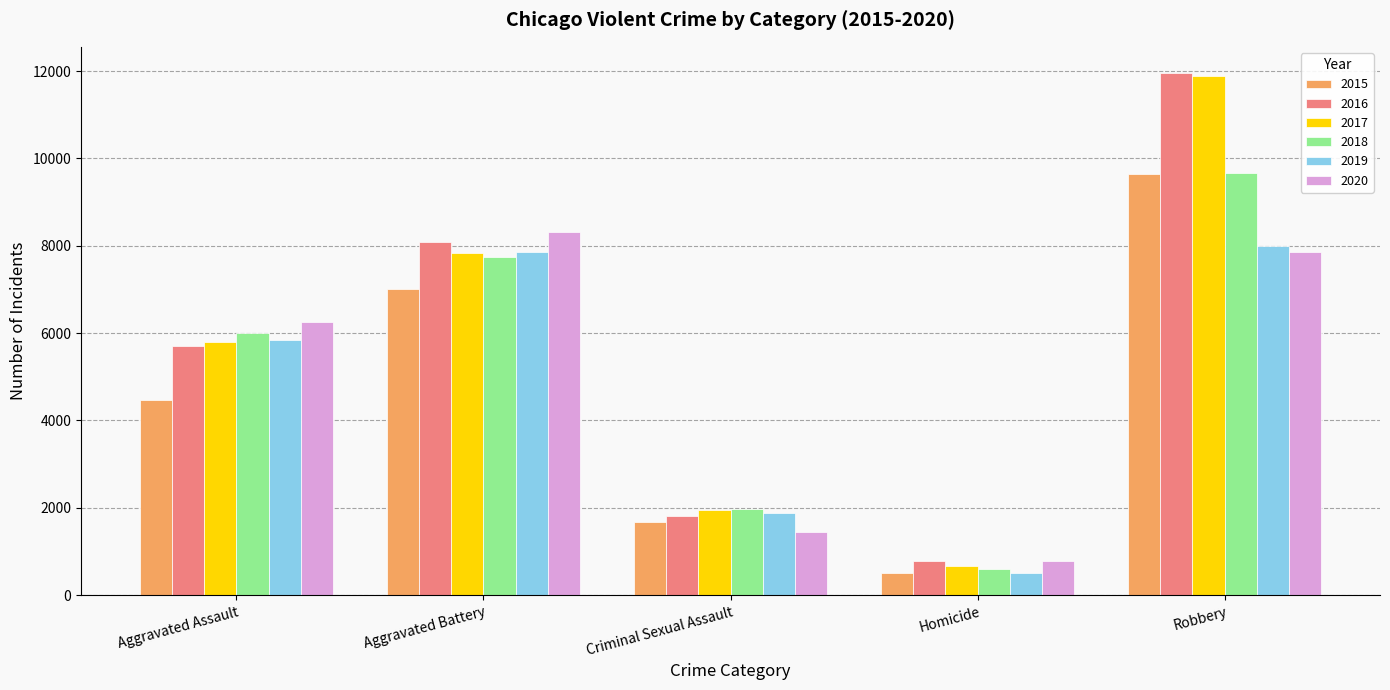

True or false: 2015 has a value of 7846 at Aggravated Assault.

False